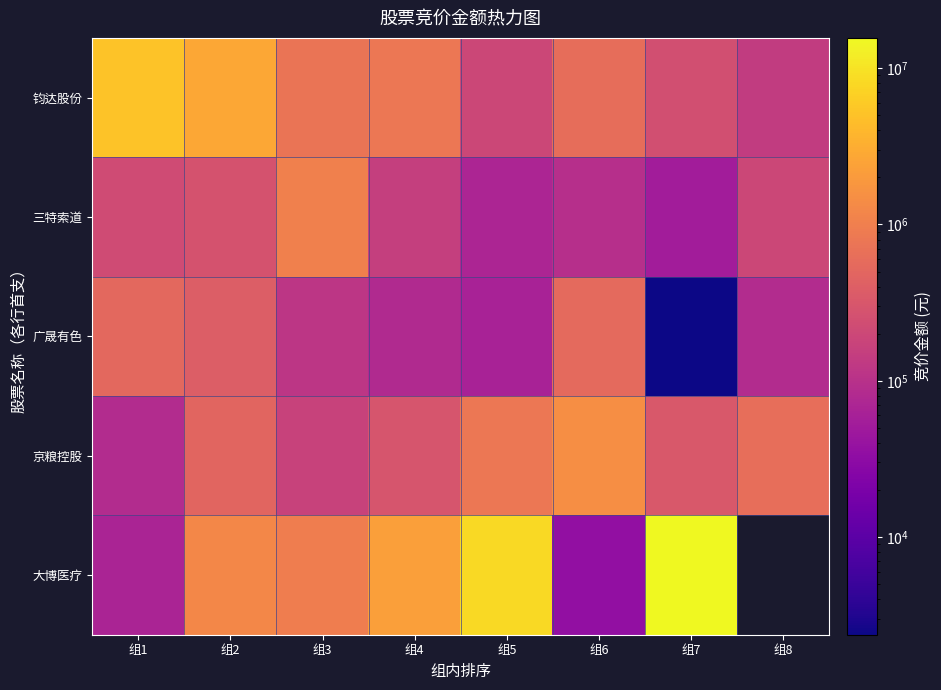

Which series has the largest total across all categories?

钧达股份